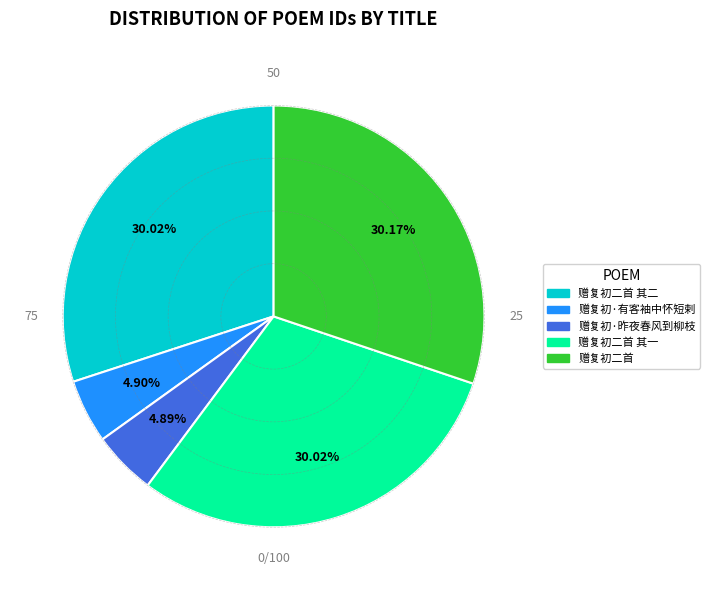

Is there any slice that represents more than half of the pie?

No